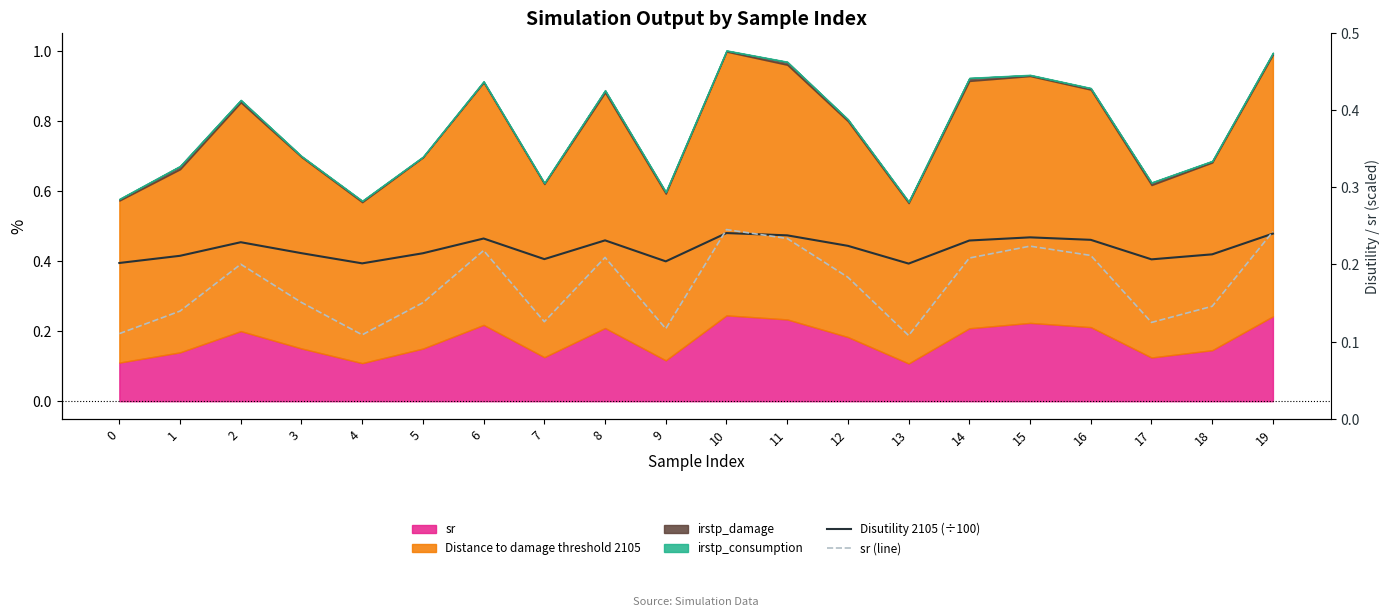

True or false: Disutility 2105 (÷100) has a value of 0.2 at 7.

True